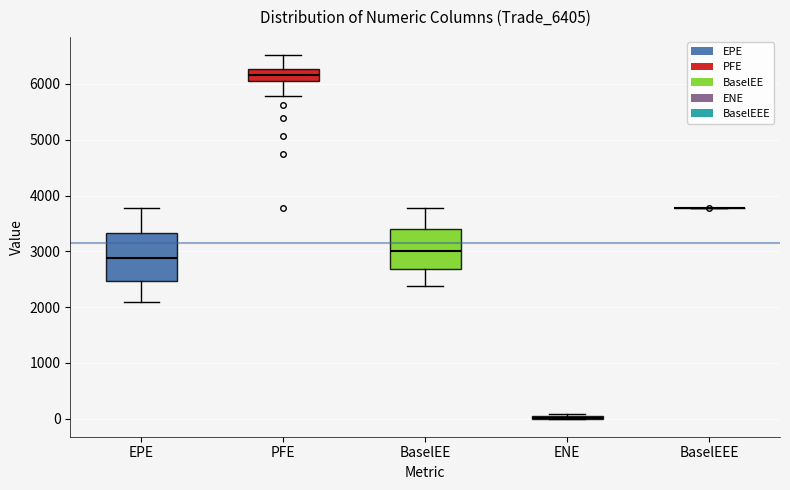

Reading left to right, transcribe this box plot: for each box, give where its median line is, the range the box spans, and where its two whiskers end, as read against the y-axis. The values are not printed on the chart, so give them approximately, as read against the axis.

EPE: median 2900, box 2500 to 3300, whiskers 2100 to 3800
PFE: median 6200, box 6100 to 6300, whiskers 5800 to 6500
BaselEE: median 3000, box 2700 to 3400, whiskers 2400 to 3800
ENE: box collapsed to a line at 0, whiskers 0 to 100
BaselEEE: box collapsed to a line at 3800, whiskers 3800 to 3800